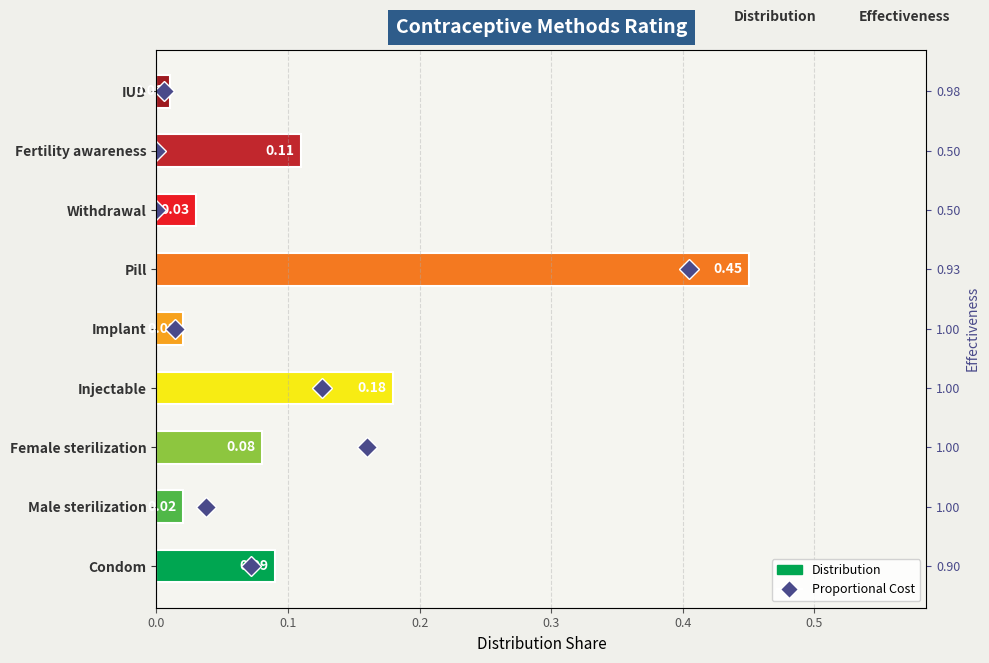

How many data points in Proportional Cost are above 4?

4